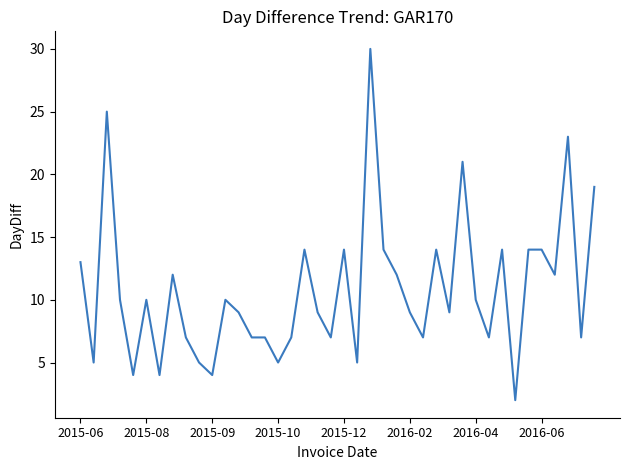

How many lines are shown in the chart?

1